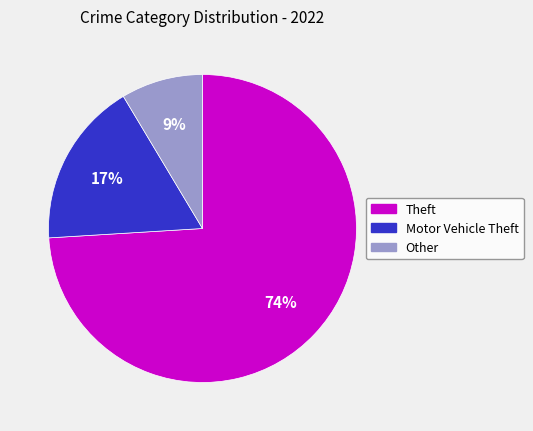

Is there a majority slice in this chart?

Yes